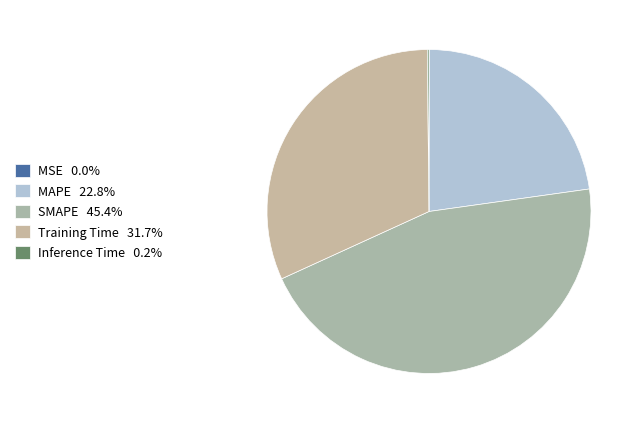

Which slice is the largest?

SMAPE